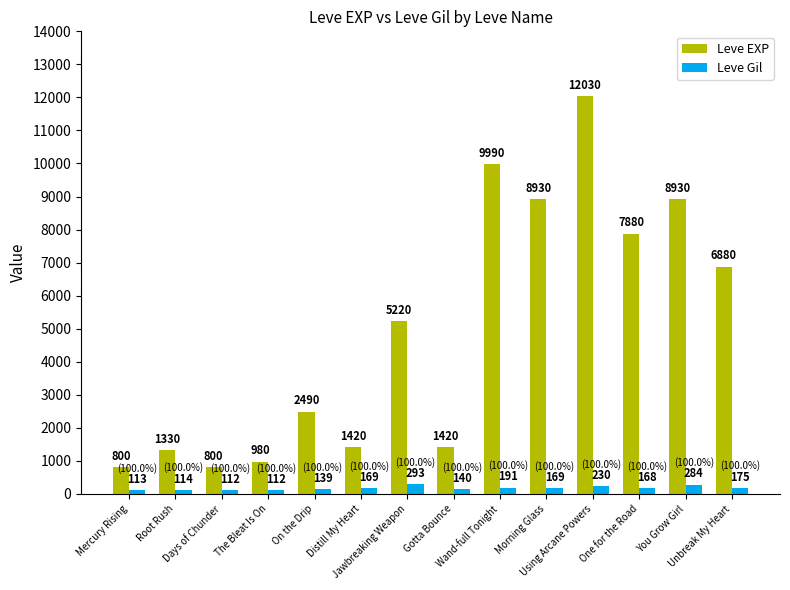

What is the difference between the second highest and minimum values in the Leve Gil series?

172